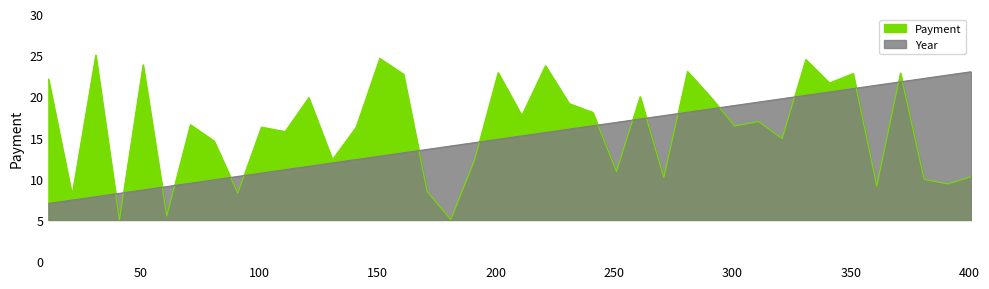

What is the difference between the values at 321 and 21?

6.9